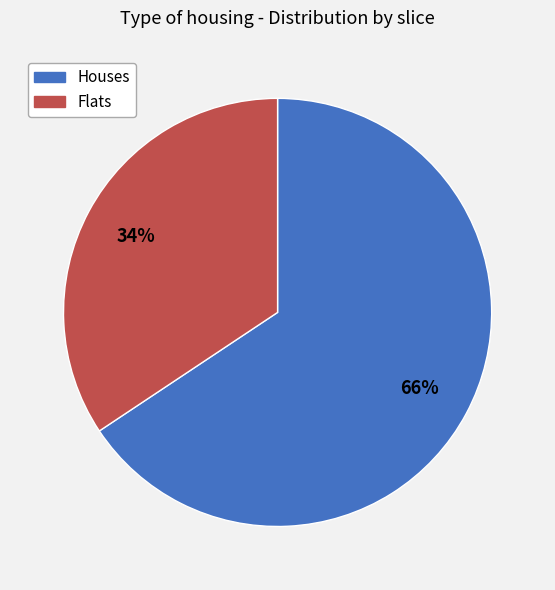

Approximately how many times larger is the value at Houses compared to Flats?

1.9